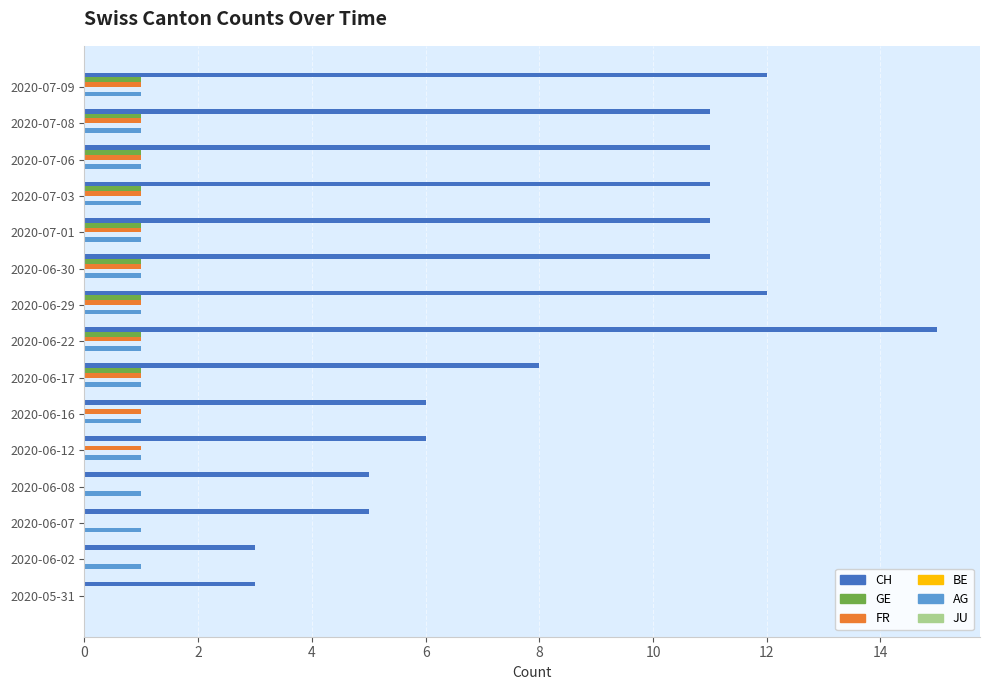

What is the maximum value shown in the chart?

15